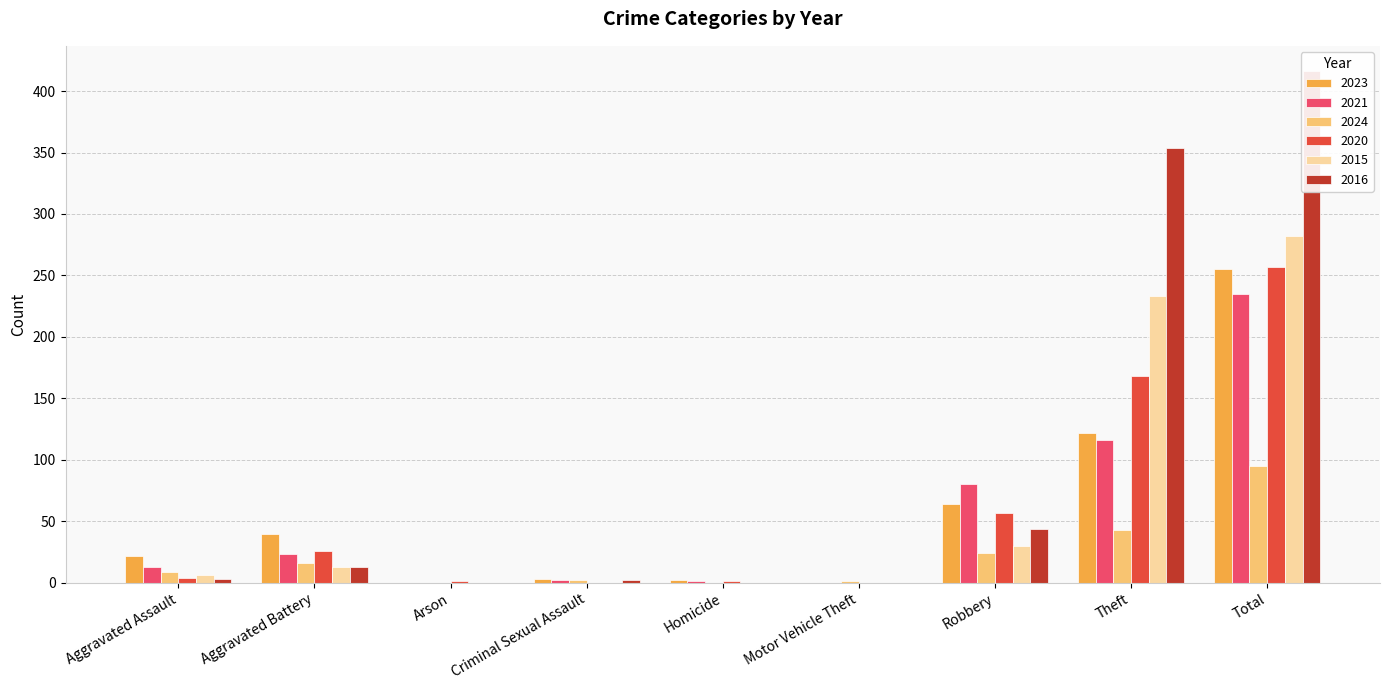

Which series changed the most between Aggravated Battery and Theft?

2016